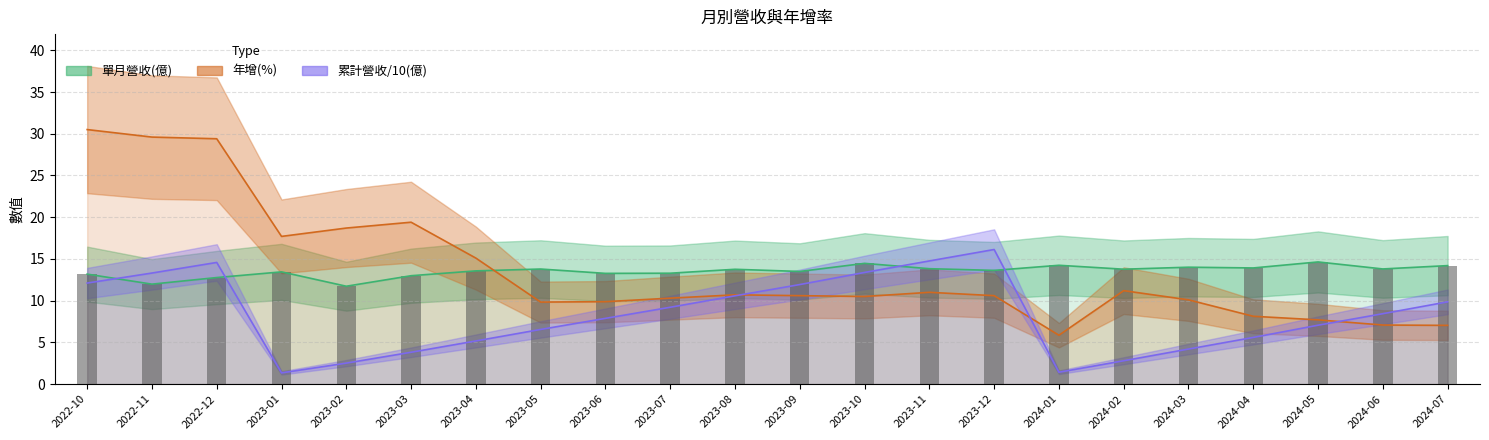

What are all the series names shown in the legend?

單月營收(億), 年增(%), 累計營收/10(億)